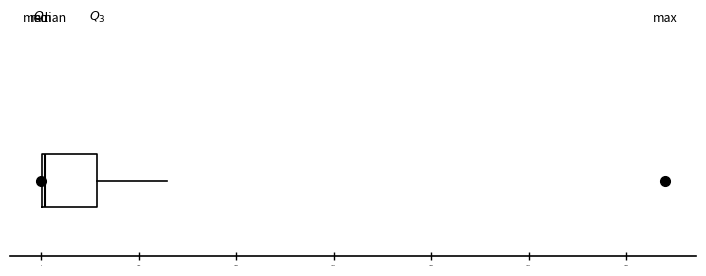

Transcribe this box plot: give where the median line is, the range the box spans, and where the two whiskers end, as read against the x-axis. The values are not printed on the chart, so give them approximately, as read against the axis.

median 0 (just right of the box's left edge), box 0 to 30000, whiskers 0 to 65000